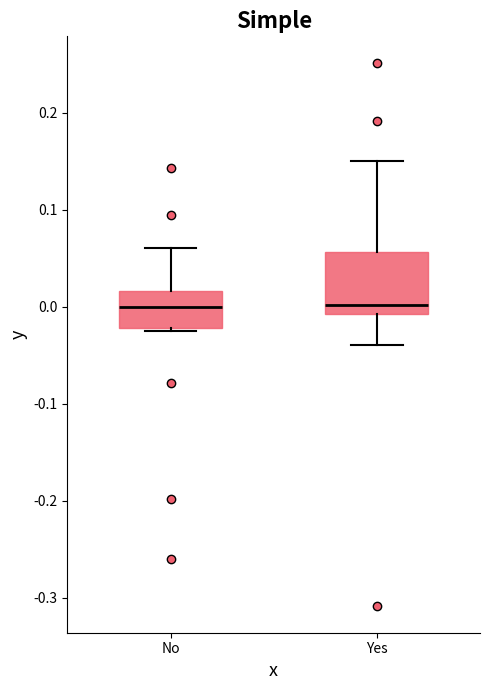

Reading left to right, read every box against the y-axis: the position of its median line, the range the box covers, and the ends of its whiskers. The values are not printed on the chart, so give them approximately, as read against the axis.

No: median 0.00, box -0.02 to 0.02, whiskers -0.03 to 0.06
Yes: median 0.00, box -0.01 to 0.06, whiskers -0.04 to 0.15